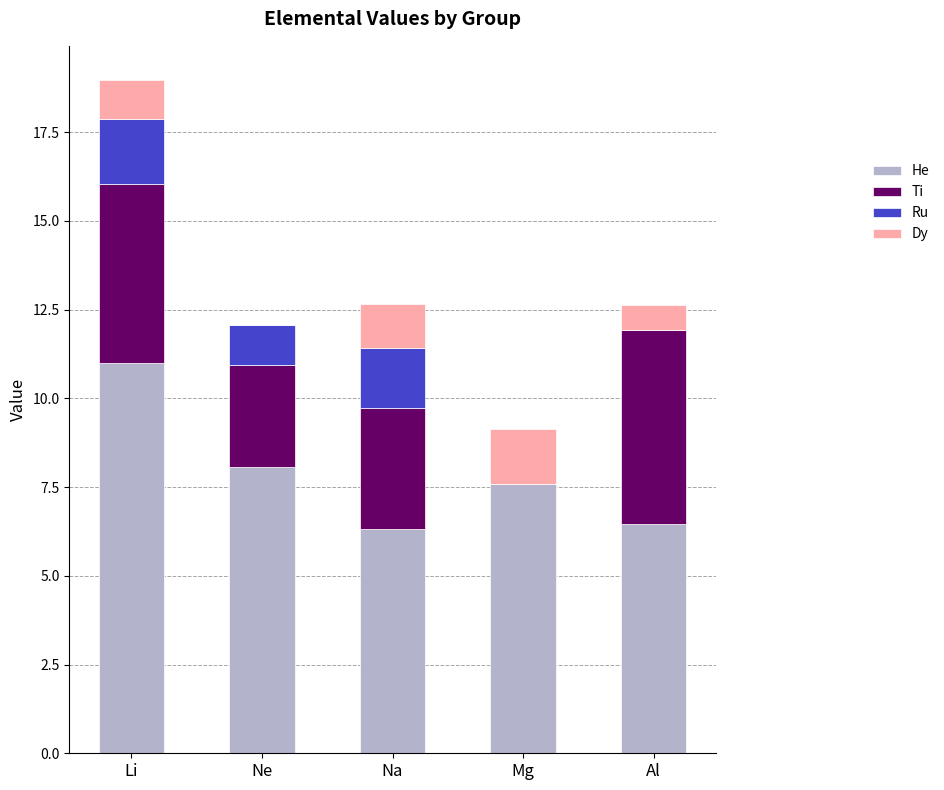

True or false: He has a value of 4.3 at Mg.

False